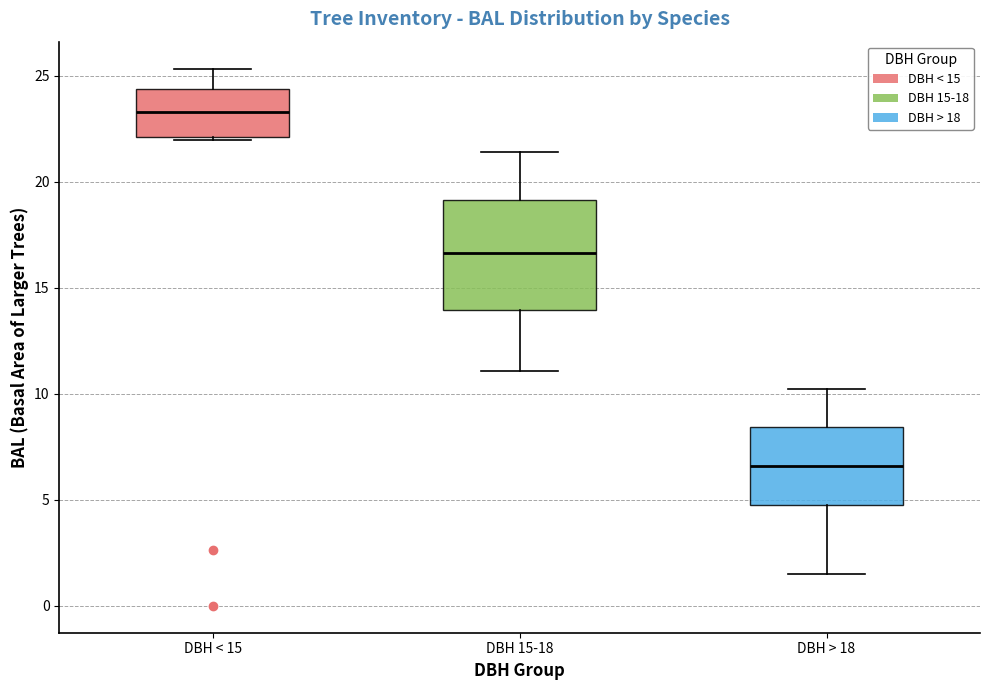

Reading left to right, transcribe this box plot: for each box, give where its median line is, the range the box spans, and where its two whiskers end, as read against the y-axis. The values are not printed on the chart, so give them approximately, as read against the axis.

DBH < 15: median 23.5, box 22.0 to 24.5, whiskers 22.0 to 25.5
DBH 15-18: median 16.5, box 14.0 to 19.0, whiskers 11.0 to 21.5
DBH > 18: median 6.5, box 4.5 to 8.5, whiskers 1.5 to 10.0